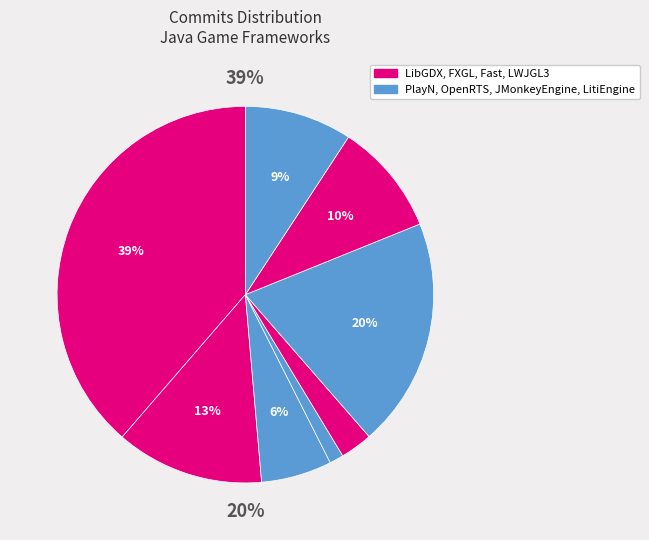

Does JMonkeyEngine account for over 50% of the chart?

No